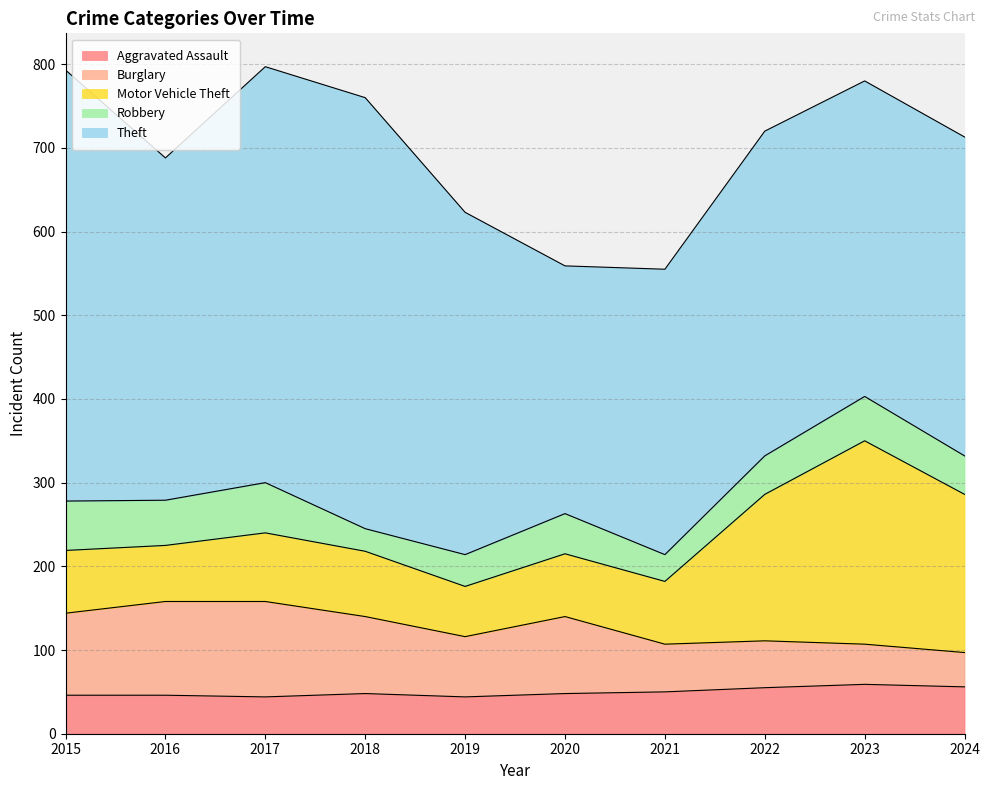

Which label corresponds to the smallest value in the chart?

2018